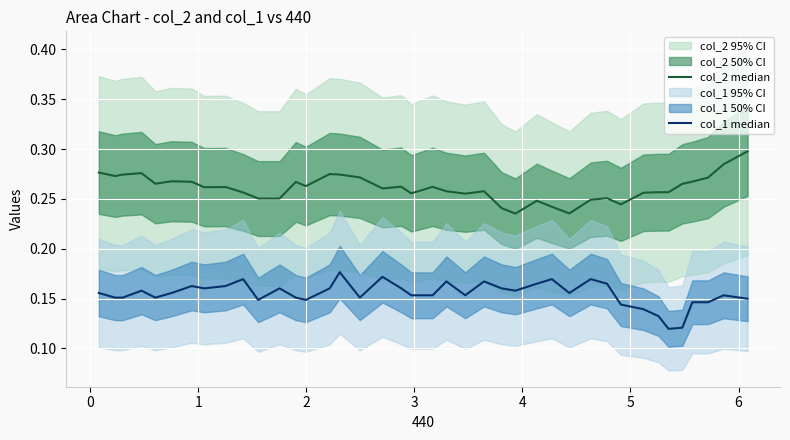

What is the difference between the maximum and minimum values in the col_2 median series?

0.1